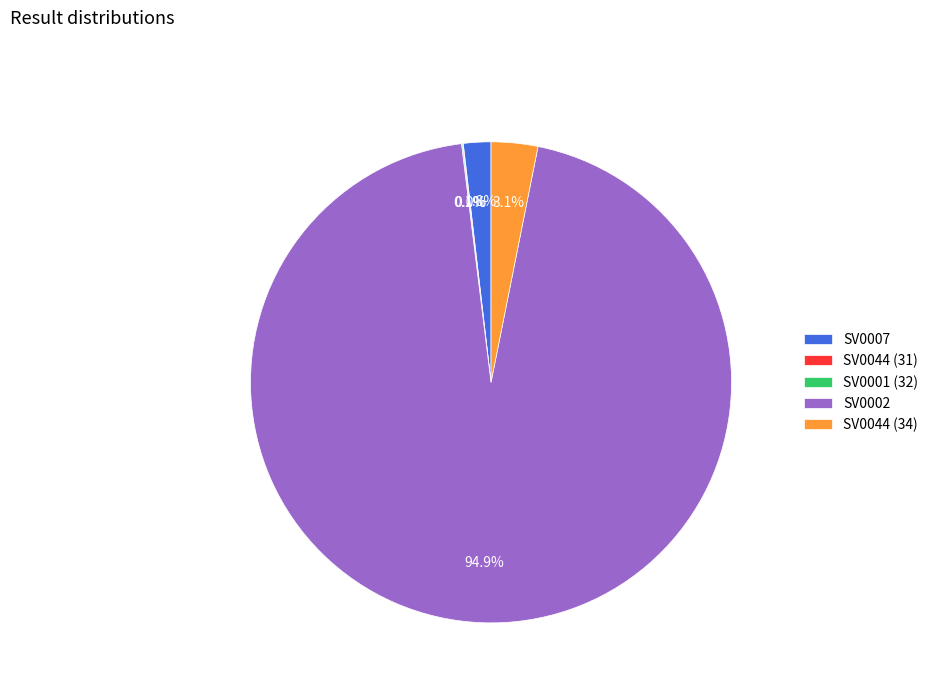

What is the largest slice in the pie chart?

SV0002